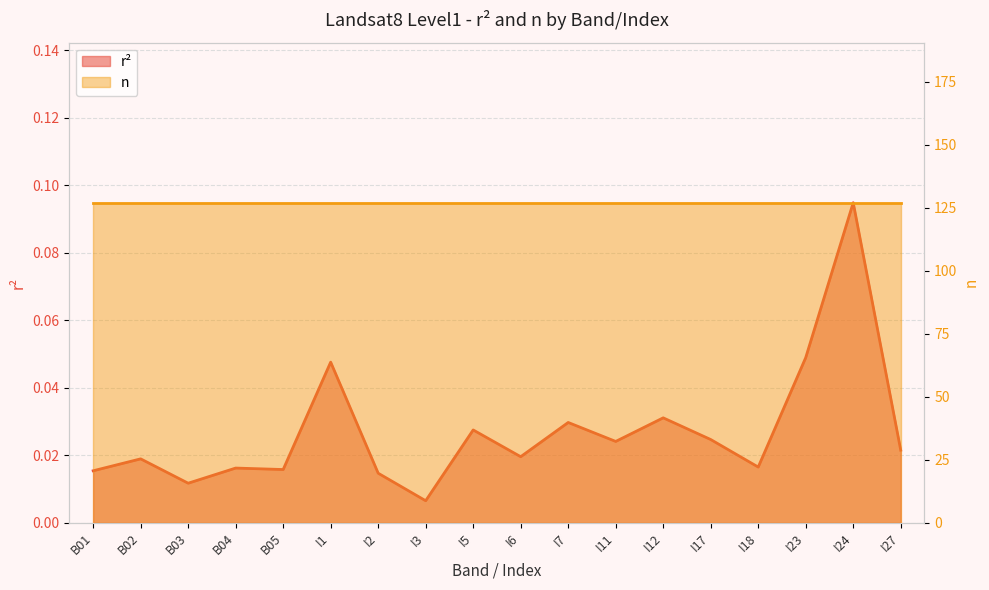

Reading right to left, what are all the values shown in this chart?

0.0	0.1	0.0	0.0	0.0	0.0	0.0	0.0	0.0	0.0	0.0	0.0	0.0	0.0	0.0	0.0	0.0	0.0